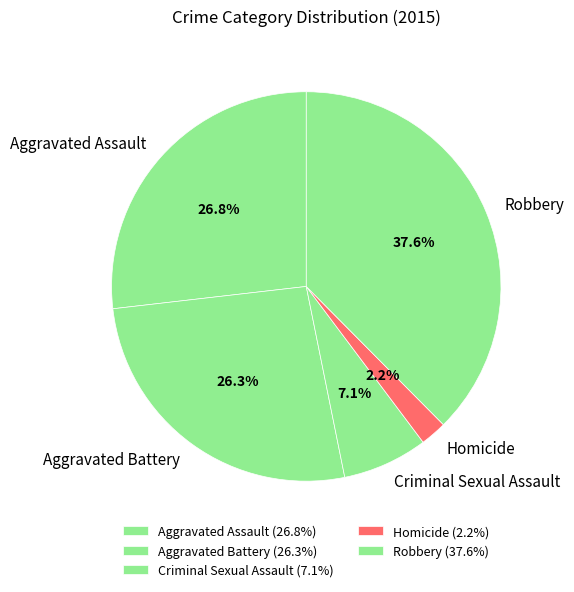

To the nearest percent, what is the average slice percentage?

20%